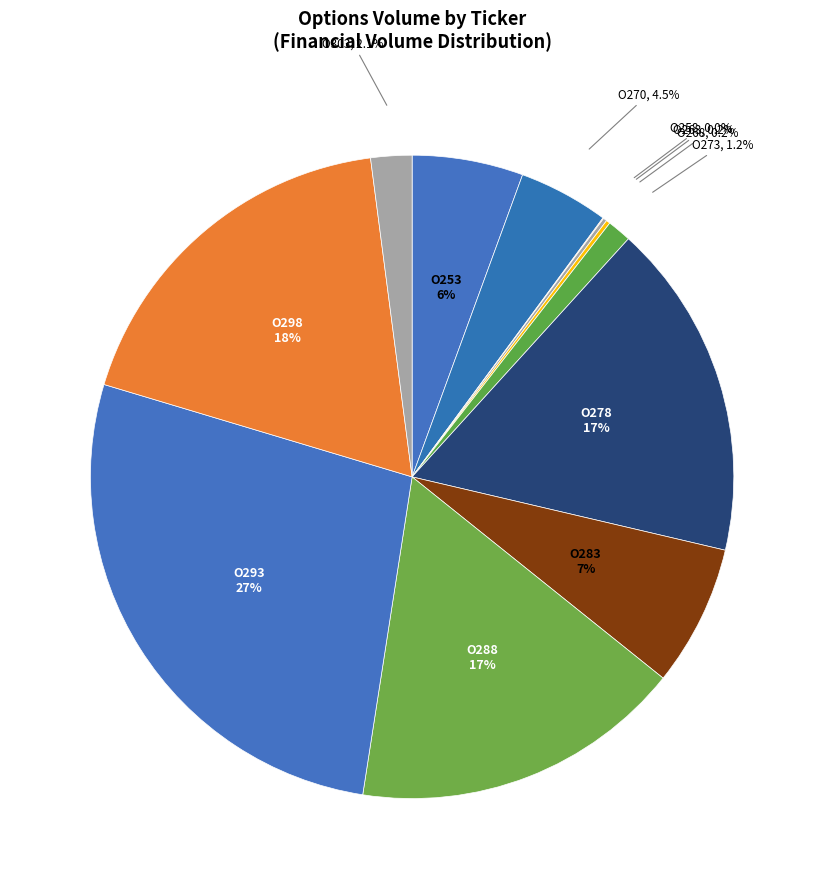

Between O278 and O293, which is larger?

O293